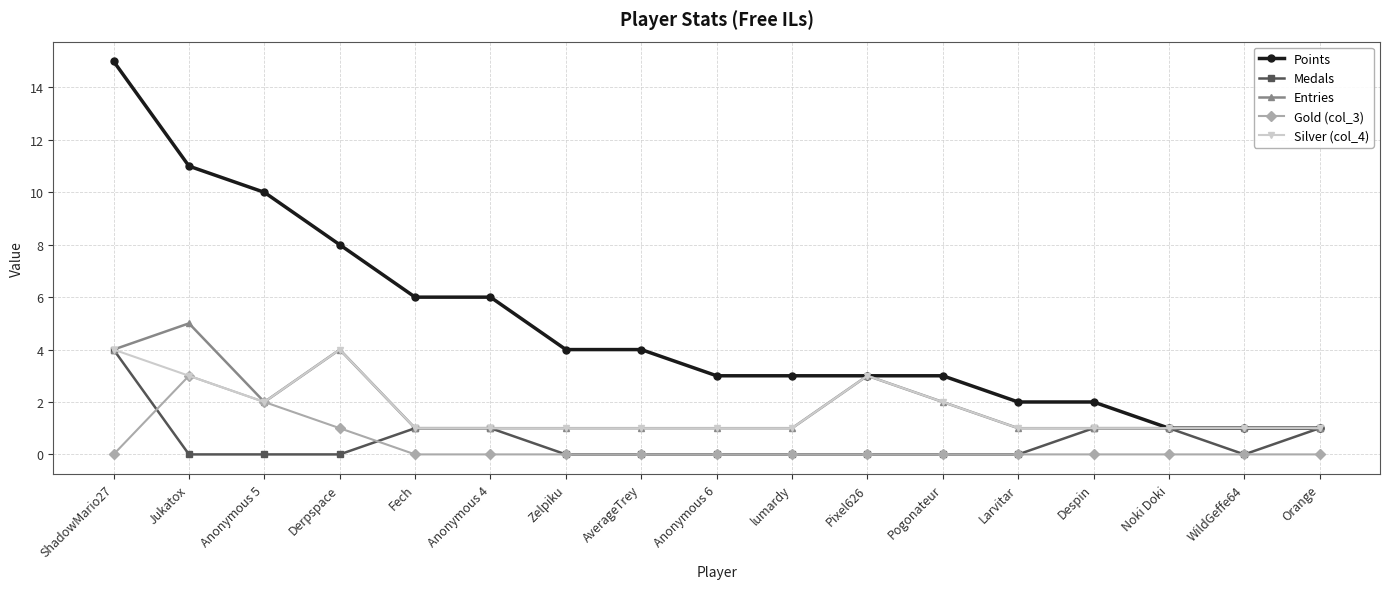

What are all the series names shown in the legend?

Points, Medals, Entries, Gold (col_3), Silver (col_4)